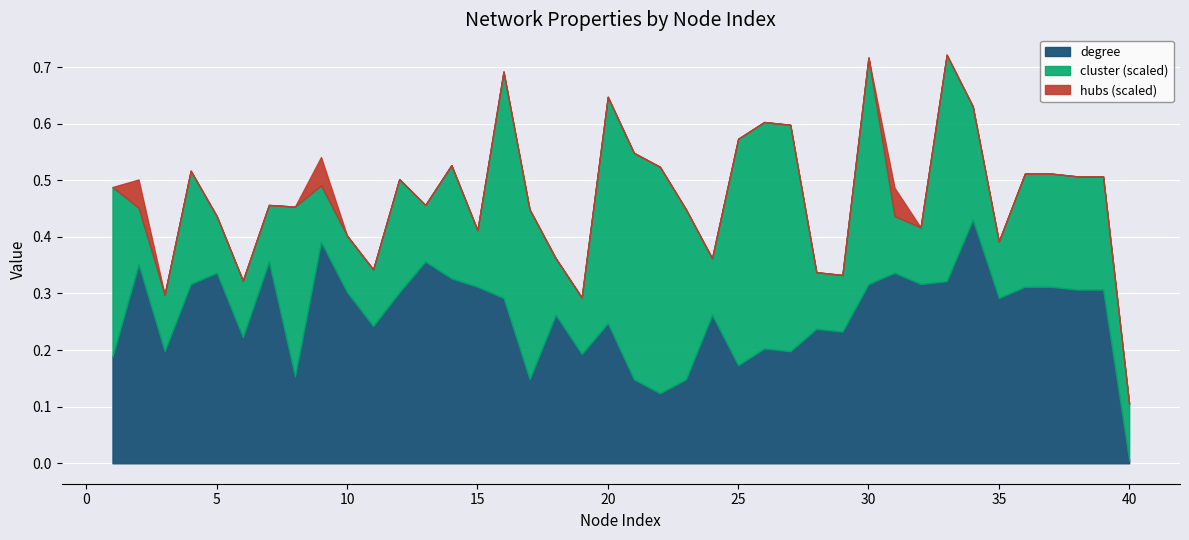

Reading left to right, what are all the values shown in this chart?

degree: 0.2	0.4	0.2	0.3	0.3	0.2	0.4	0.2	0.4	0.3	0.2	0.3	0.4	0.3	0.3	0.3	0.1	0.3	0.2	0.2	0.1	0.1	0.1	0.3	0.2	0.2	0.2	0.2	0.2	0.3	0.3	0.3	0.3	0.4	0.3	0.3	0.3	0.3	0.3	0.0
cluster: 3.0	1.0	1.0	2.0	1.0	1.0	1.0	3.0	1.0	1.0	1.0	2.0	1.0	2.0	1.0	4.0	3.0	1.0	1.0	4.0	4.0	4.0	3.0	1.0	4.0	4.0	4.0	1.0	1.0	4.0	1.0	1.0	4.0	2.0	1.0	2.0	2.0	2.0	2.0	1.0
hubs: 0.0	1.0	0.0	0.0	0.0	0.0	0.0	0.0	1.0	0.0	0.0	0.0	0.0	0.0	0.0	0.0	0.0	0.0	0.0	0.0	0.0	0.0	0.0	0.0	0.0	0.0	0.0	0.0	0.0	0.0	1.0	0.0	0.0	0.0	0.0	0.0	0.0	0.0	0.0	0.0